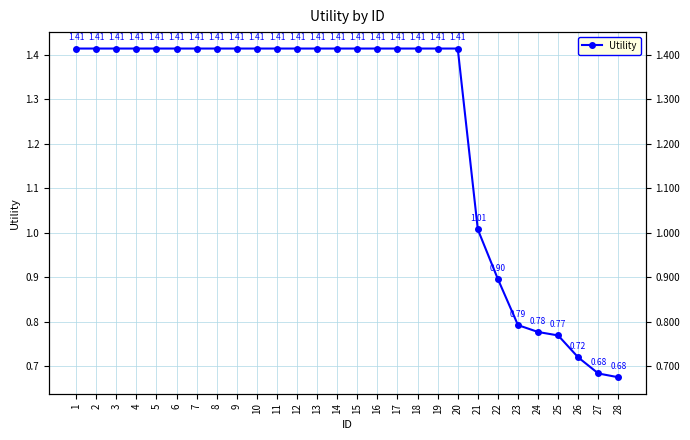

How many categories are shown in the chart?

28